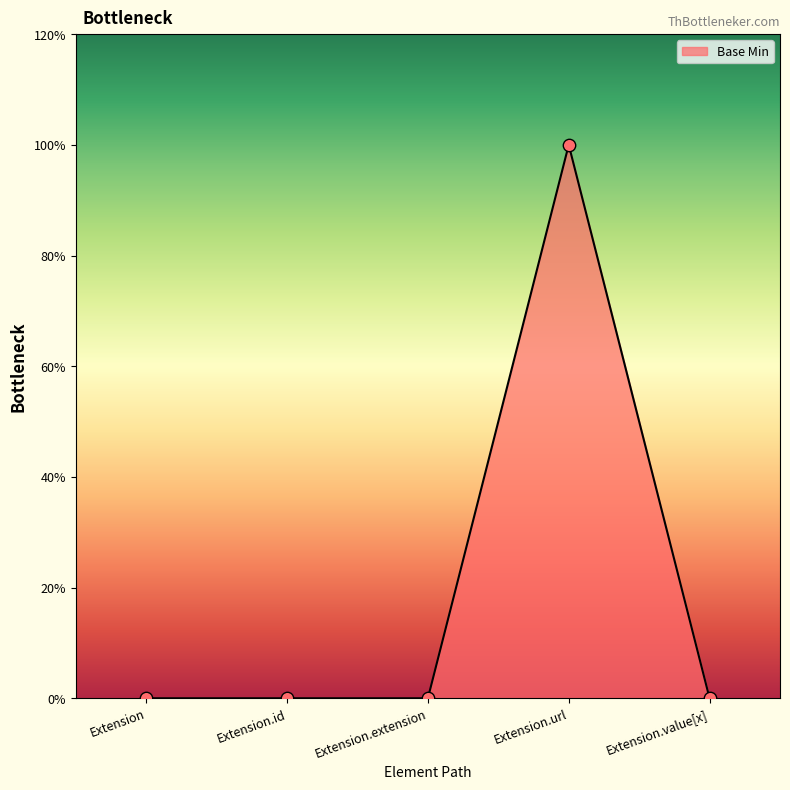

Between Extension and Extension.extension, which is larger?

Extension